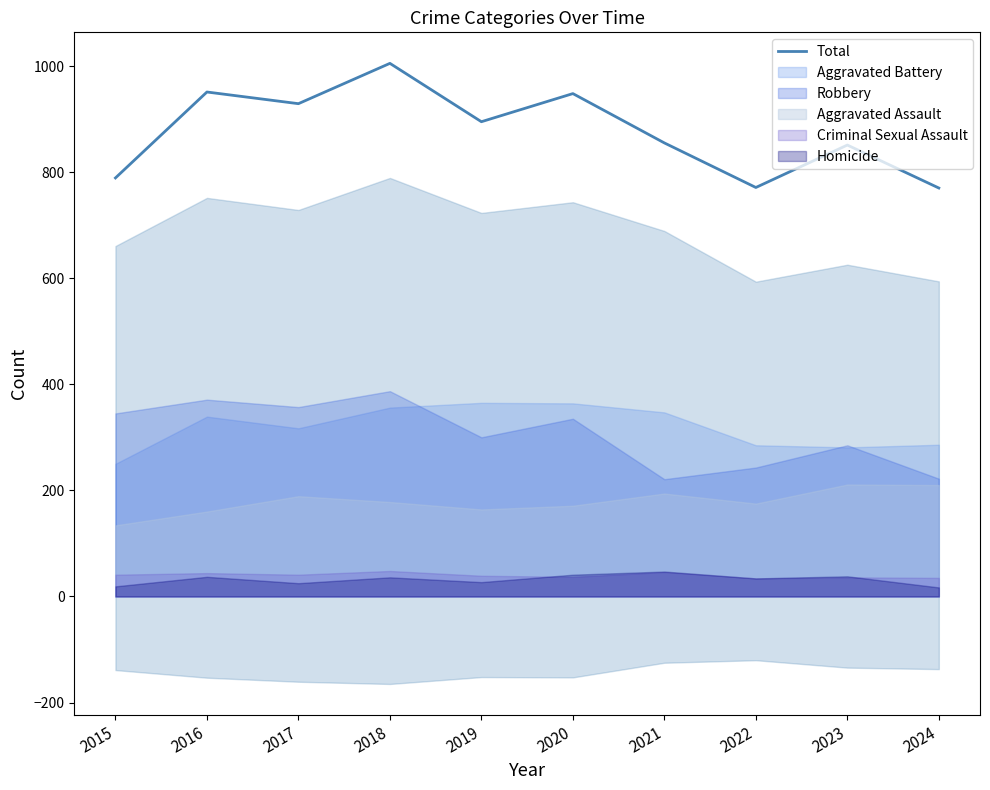

Reading left to right, what are all the values shown in this chart?

789	951	929	1005	895	948	855	771	851	770